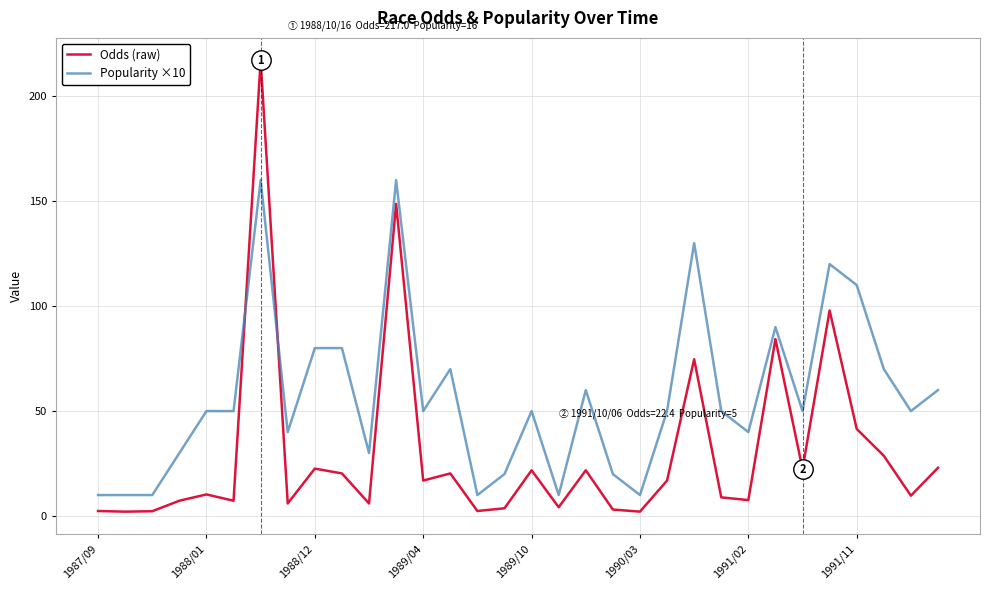

Which series has the widest spread of values?

Odds (raw)